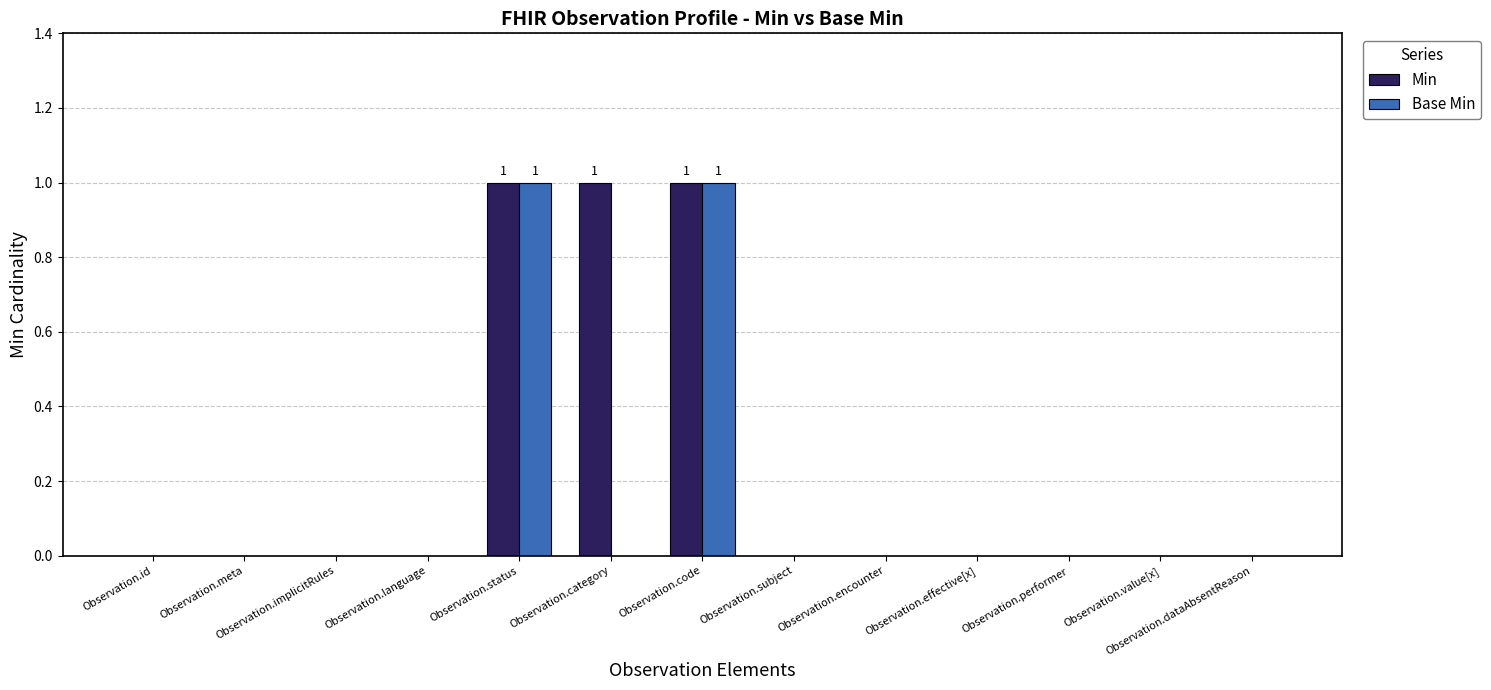

How many Min values are between 0 and 1?

13